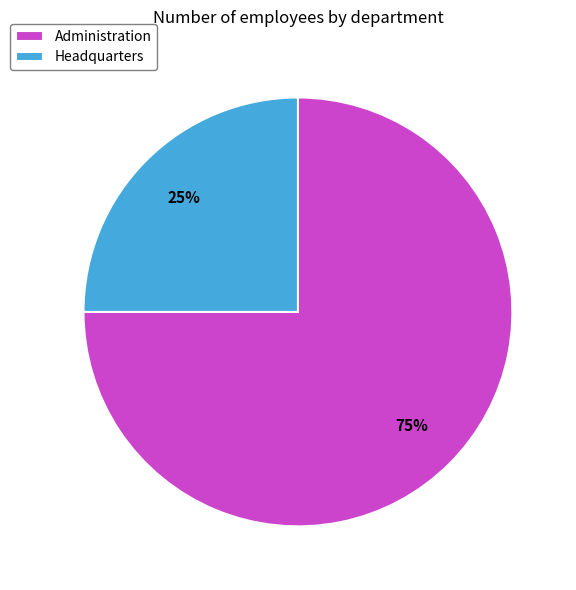

Count the number of slices in the pie.

2